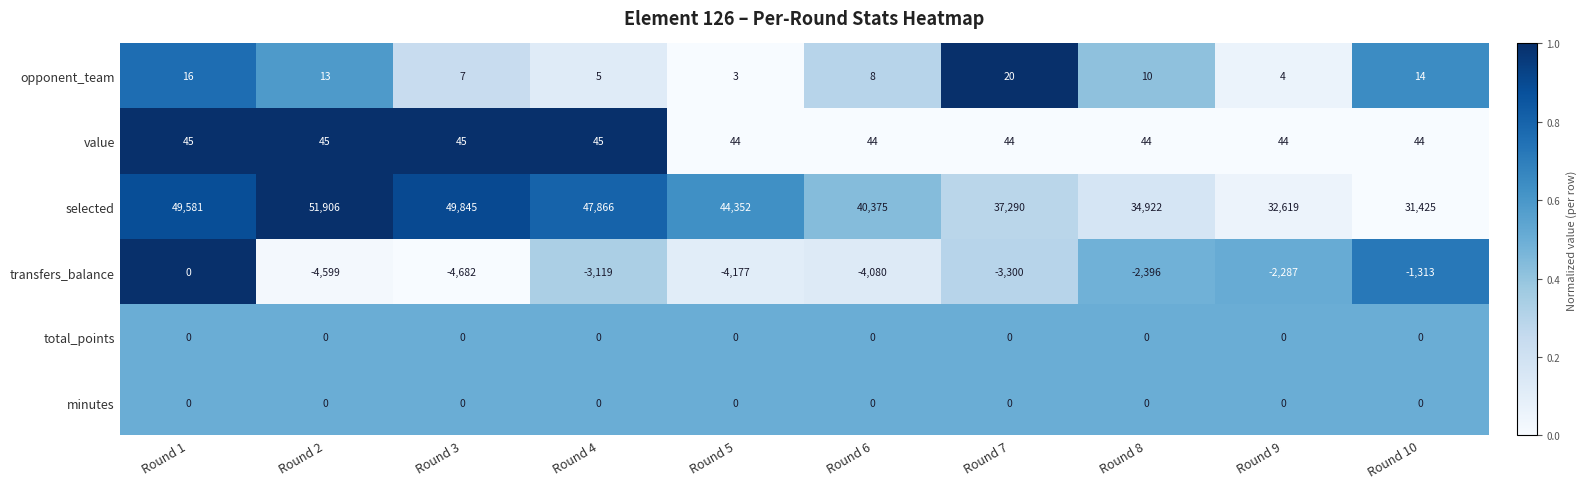

The value of selected at Round 6 is 62215. True or false?

False